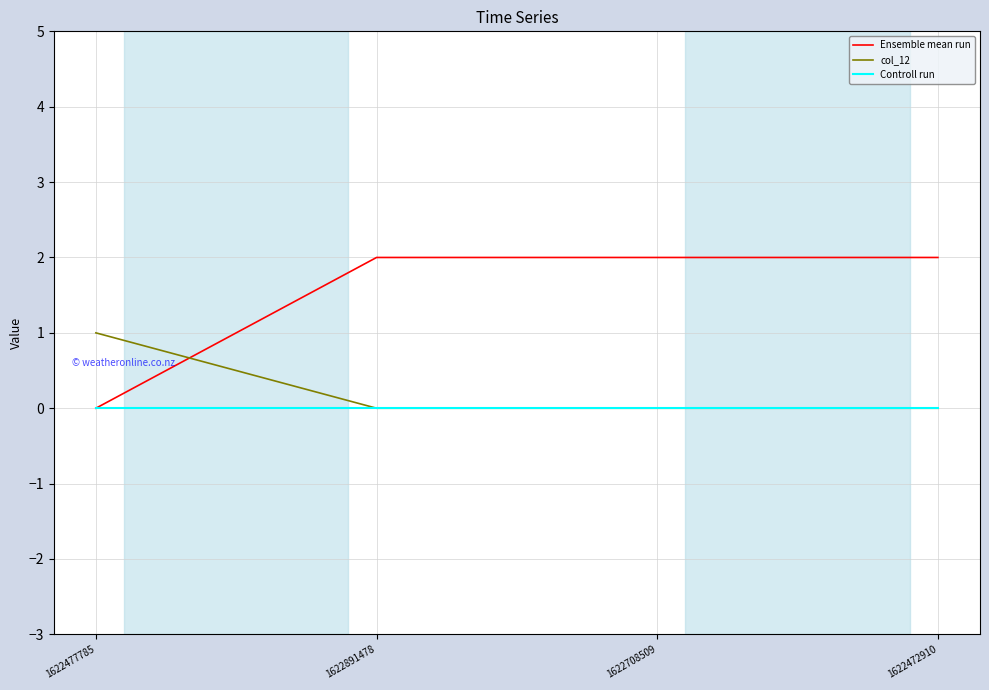

Which series has the widest spread of values?

Ensemble mean run